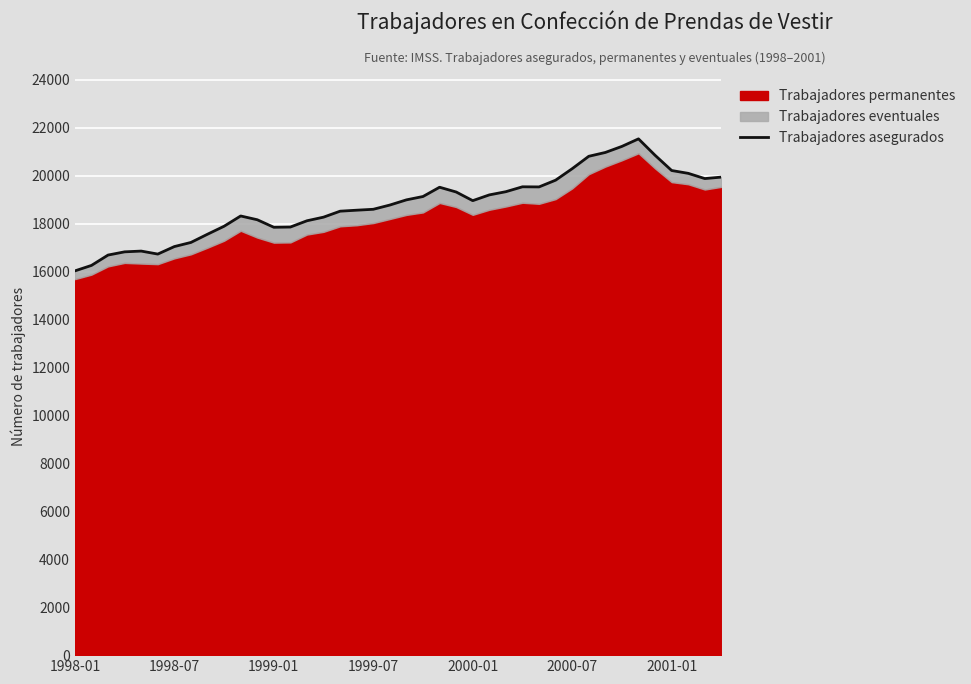

What is the minimum value shown in the chart?

16026